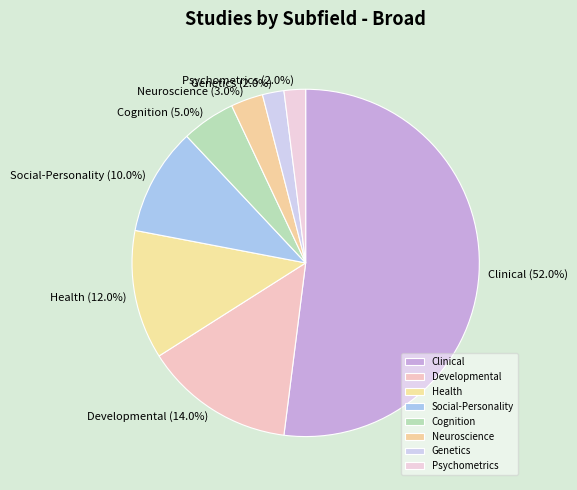

How many slices are in this pie chart?

8